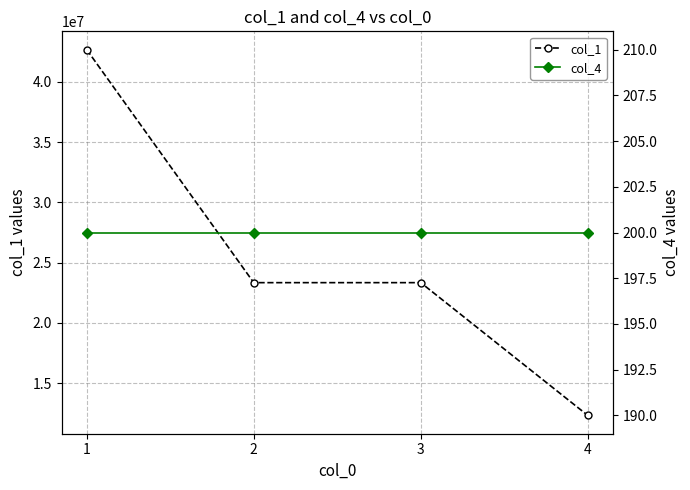

The value of col_4 at 1 is 131. True or false?

False